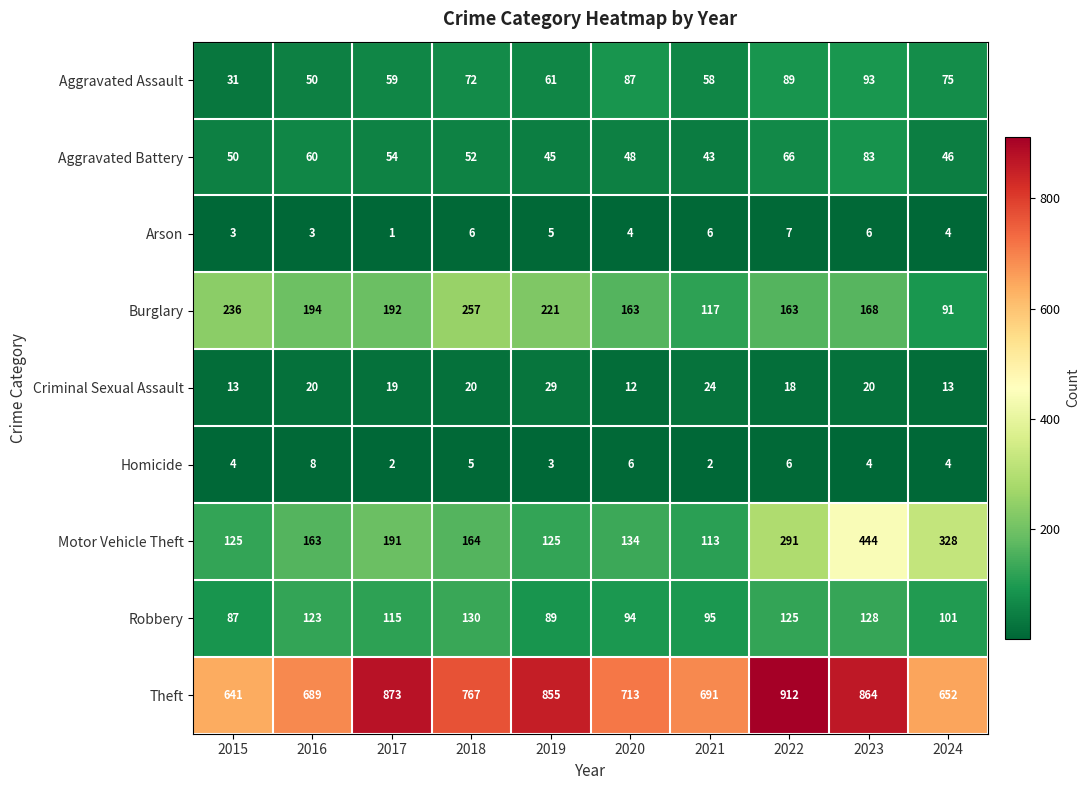

Which category has the highest value across all series?

2022